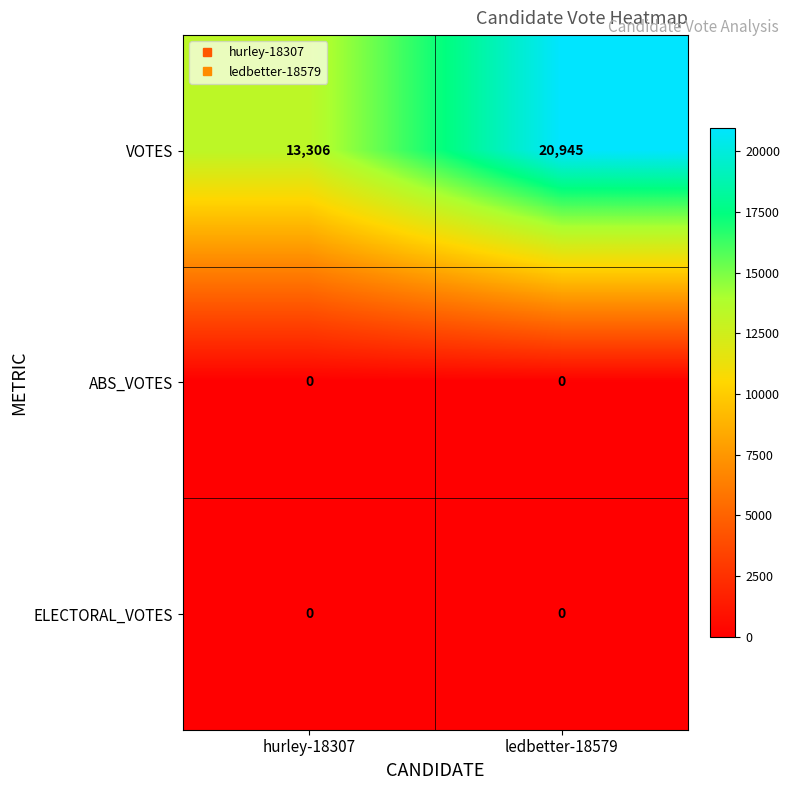

Reading right to left, what are all the values shown in this chart?

VOTES: ledbetter-18579=20945	hurley-18307=13306
ABS_VOTES: ledbetter-18579=0	hurley-18307=0
ELECTORAL_VOTES: ledbetter-18579=0	hurley-18307=0